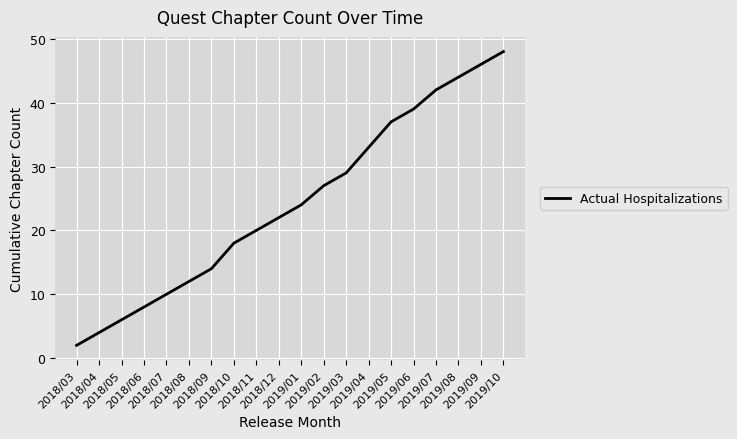

Which category has the lowest value across all series?

2018/03